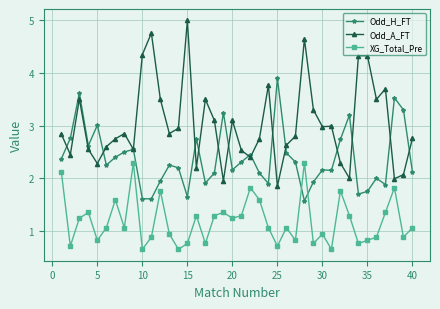

What is the highest value of the Odd_H_FT series?

3.9